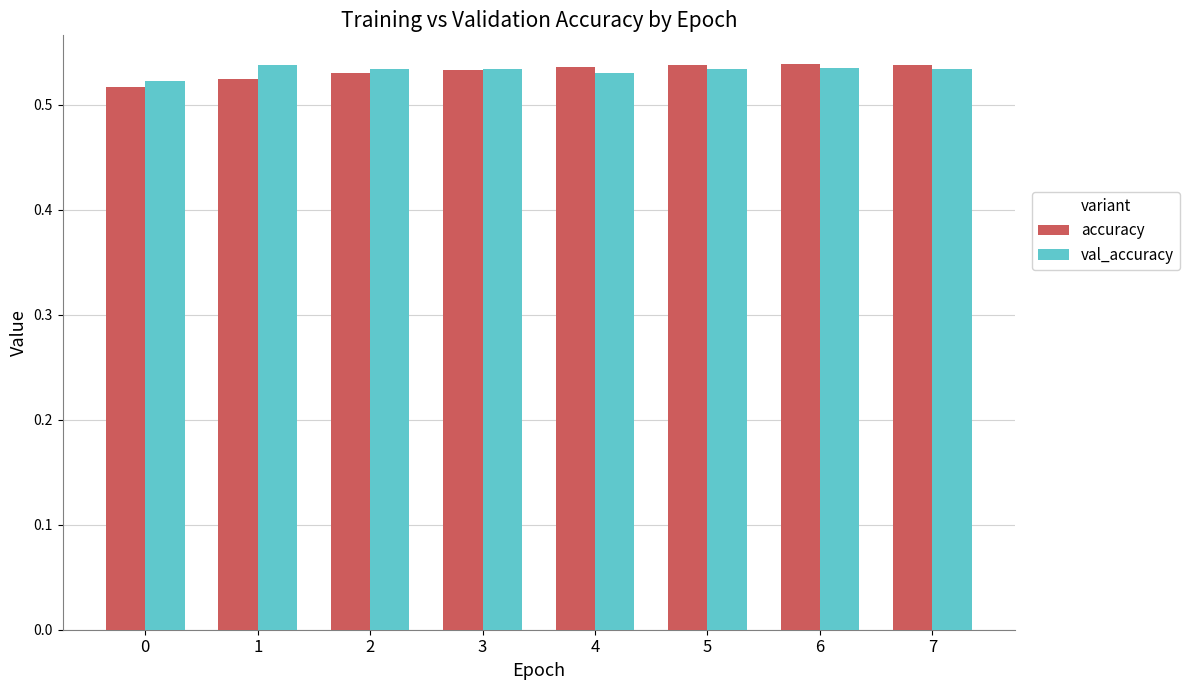

How many data points does each series have?

8